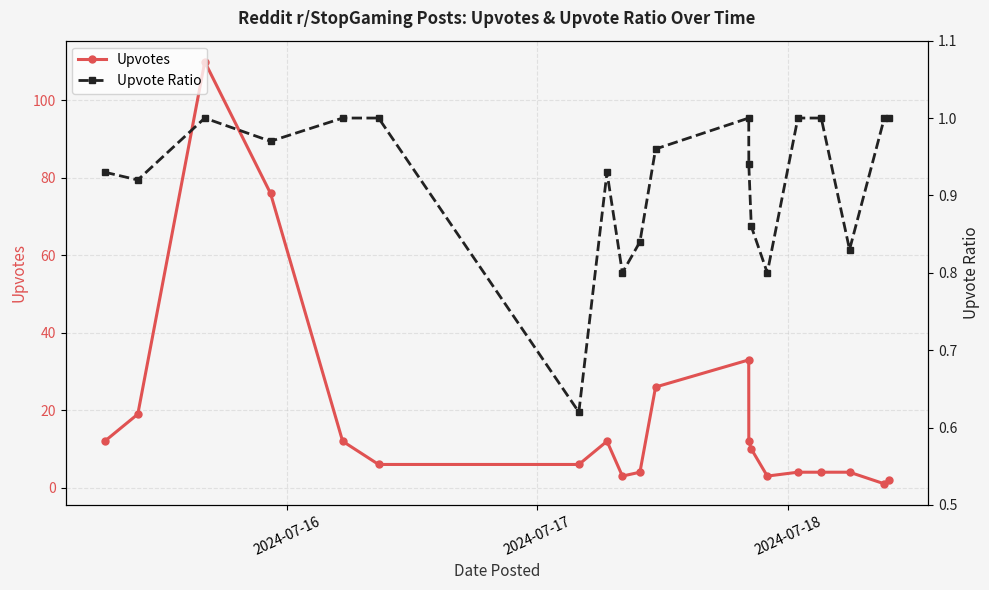

List the series in order of their peak value, highest first.

Upvotes, Upvote Ratio